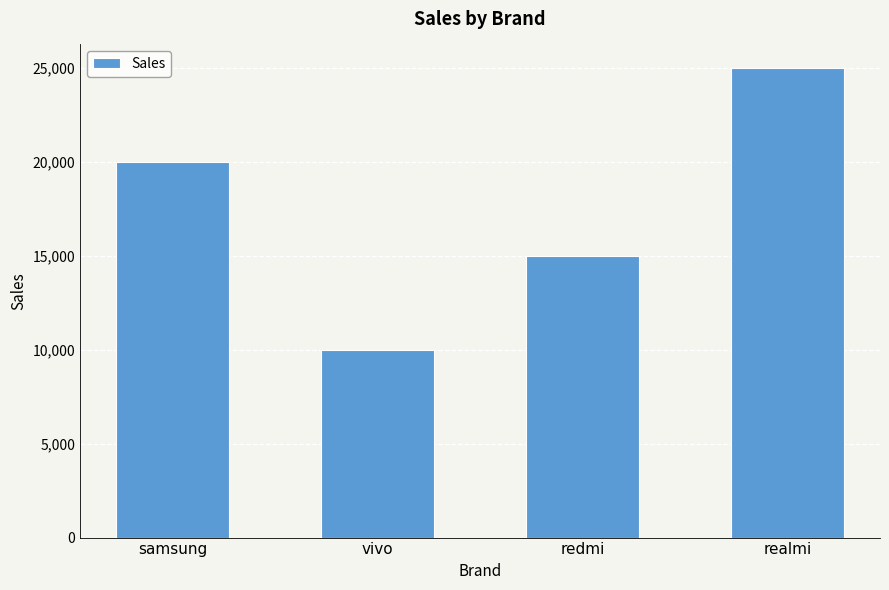

List the labels in order of value, largest first.

realmi, samsung, redmi, vivo